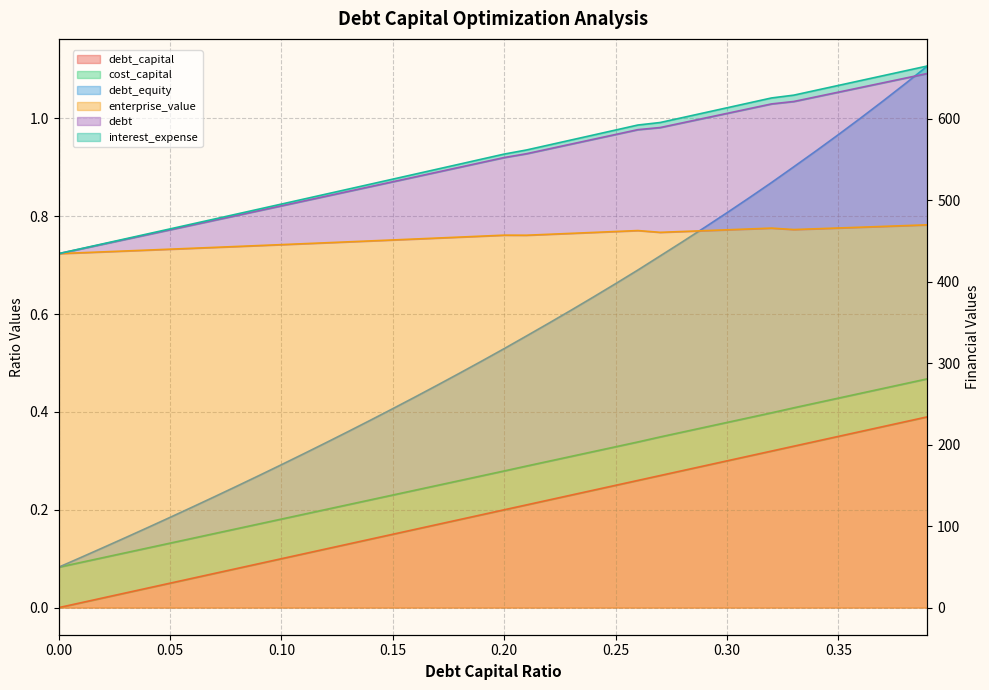

What is the difference between the enterprise_value values at 0.1 and 0.26?

93.4